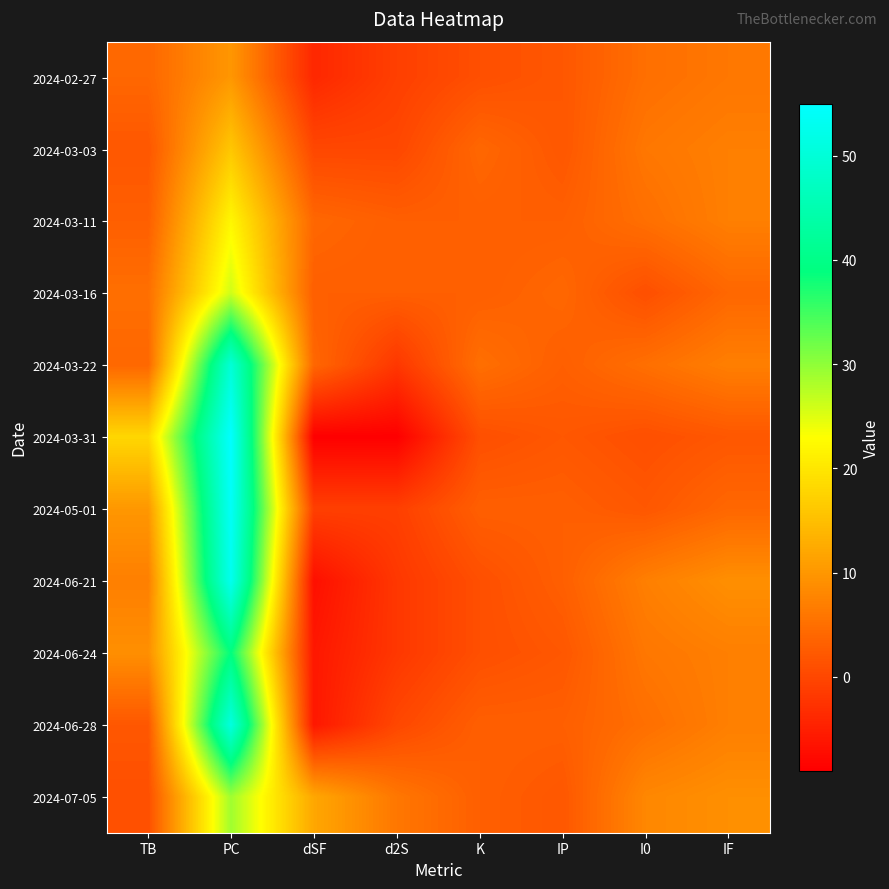

Reading left to right, transcribe all the data shown in this chart.

2024-02-27: TB=4	PC=10	dSF=-4	d2S=-1	K=1	IP=2	I0=5	IF=6
2024-03-03: TB=2	PC=16	dSF=0	d2S=0	K=4	IP=2	I0=6	IF=7
2024-03-11: TB=3	PC=22	dSF=4	d2S=3	K=3	IP=3	I0=5	IF=7
2024-03-16: TB=5	PC=26	dSF=3	d2S=3	K=3	IP=4	I0=1	IF=4
2024-03-22: TB=4	PC=50	dSF=4	d2S=-2	K=5	IP=3	I0=5	IF=7
2024-03-31: TB=18	PC=55	dSF=-9	d2S=-9	K=1	IP=2	I0=1	IF=2
2024-05-01: TB=10	PC=54	dSF=-1	d2S=-1	K=3	IP=3	I0=2	IF=4
2024-06-21: TB=7	PC=53	dSF=-7	d2S=-2	K=1	IP=3	I0=7	IF=9
2024-06-24: TB=9	PC=39	dSF=-6	d2S=-2	K=1	IP=2	I0=6	IF=7
2024-06-28: TB=2	PC=51	dSF=-6	d2S=0	K=3	IP=3	I0=5	IF=7
2024-07-05: TB=1	PC=29	dSF=12	d2S=6	K=3	IP=2	I0=8	IF=9